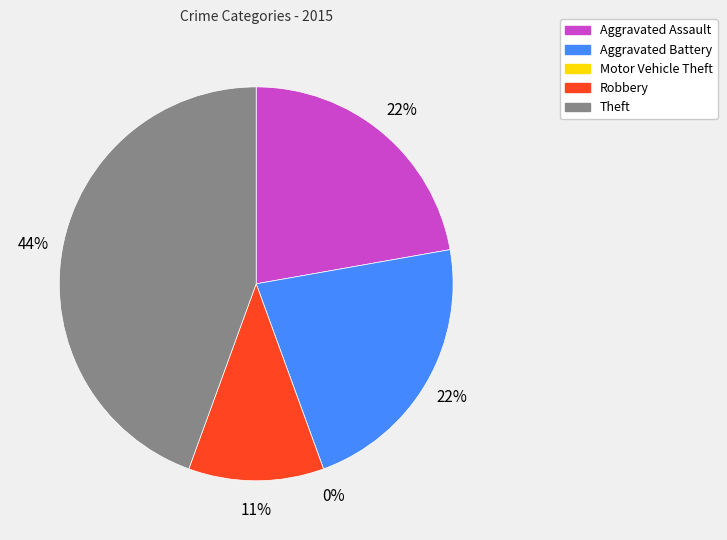

Does any single category account for the majority?

No